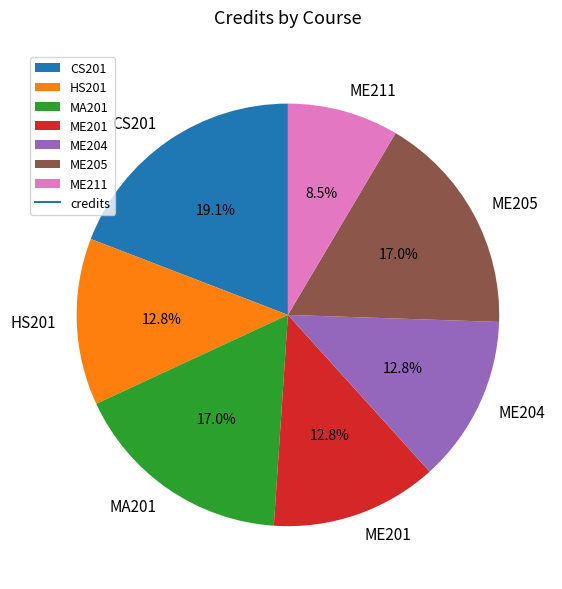

Do ME204 and HS201 together represent more than half of the pie?

No